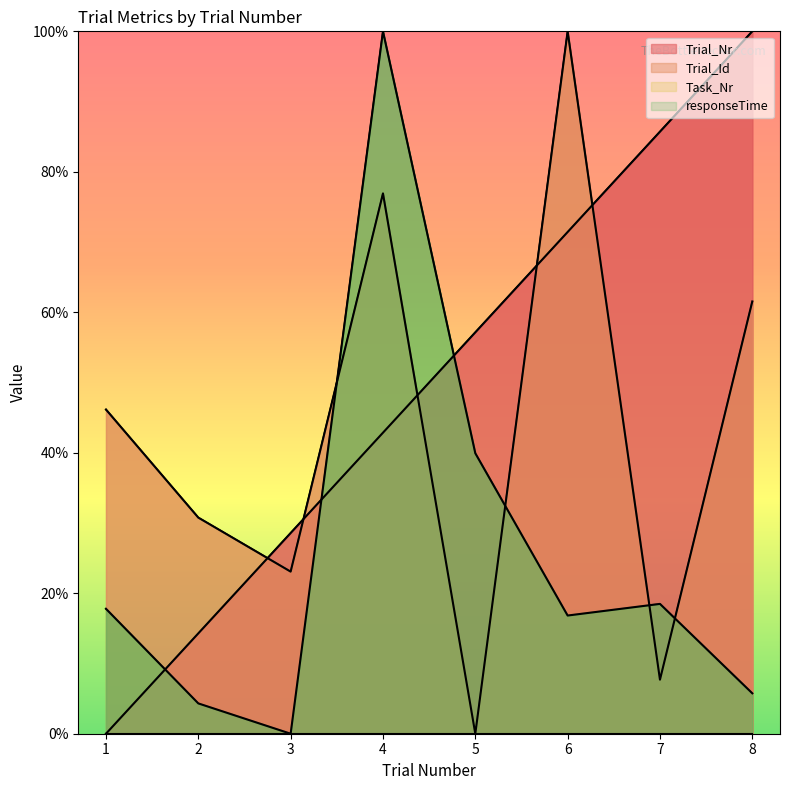

At which category does responseTime reach its first local peak?

Trial 4